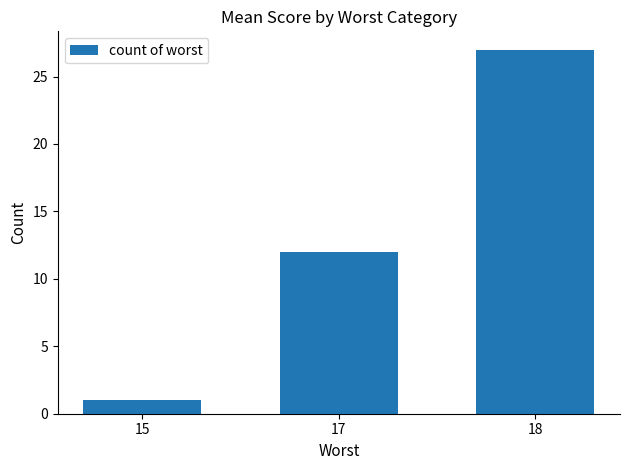

Rank the categories by value from lowest to highest.

15, 17, 18